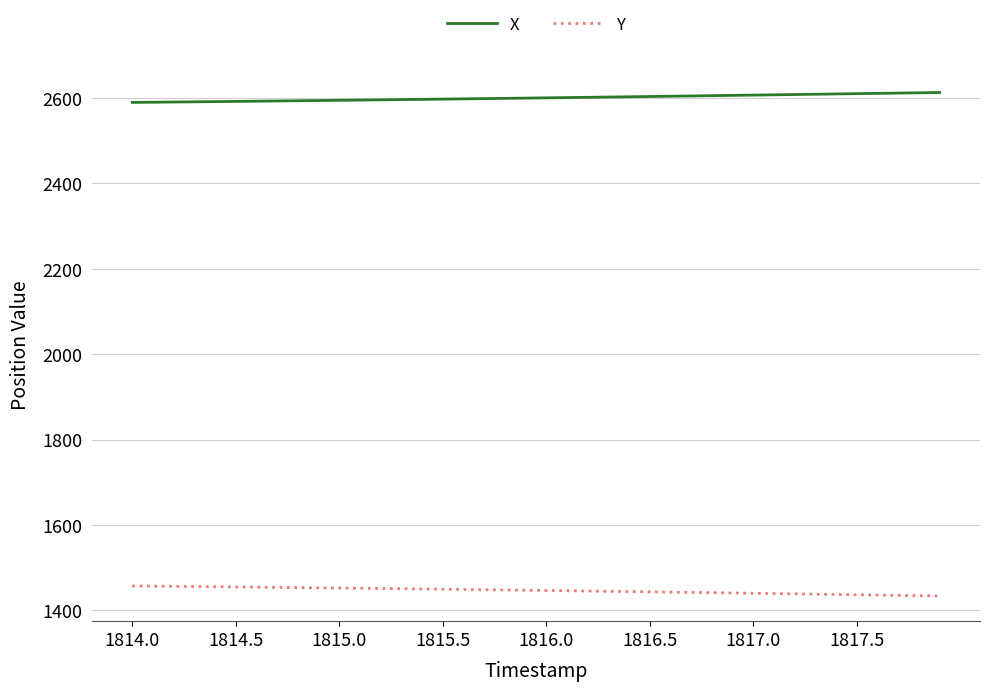

List the series in order of their overall mean, highest first.

X, Y